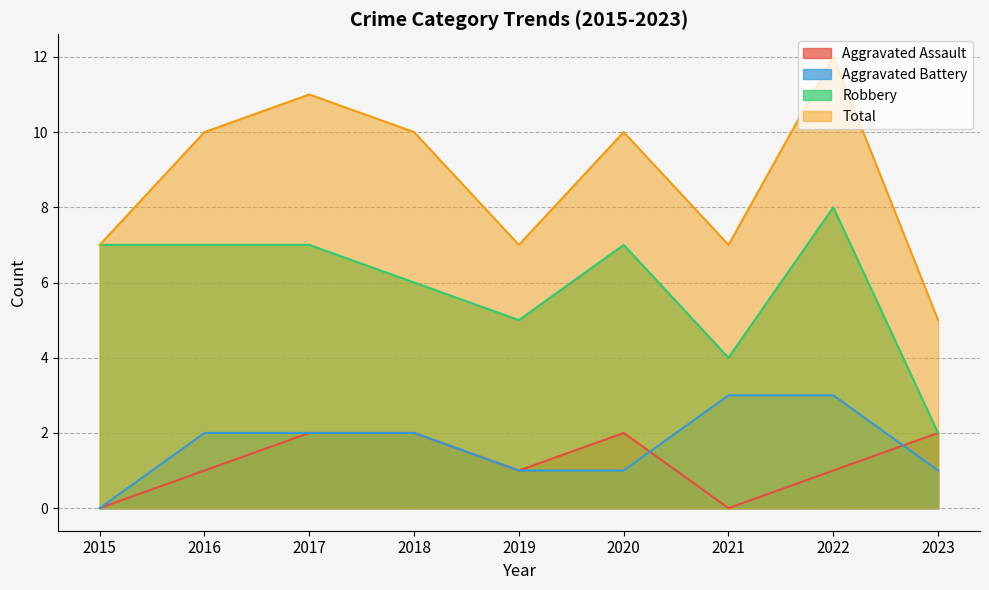

What are all the series names shown in the legend?

Aggravated Assault, Aggravated Battery, Robbery, Total